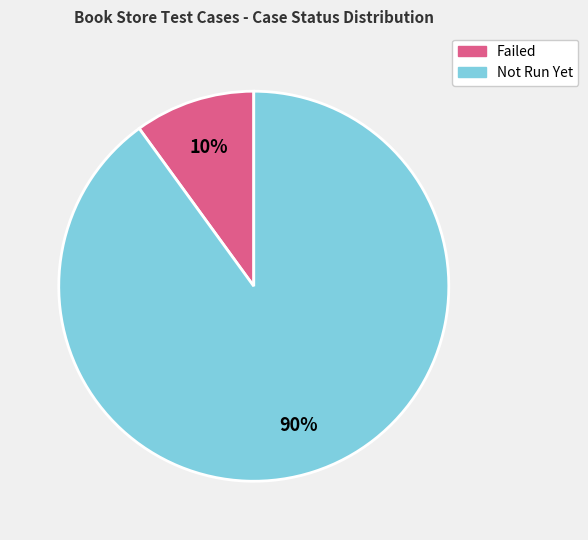

True or false: Not Run Yet accounts for 90% of the total.

True